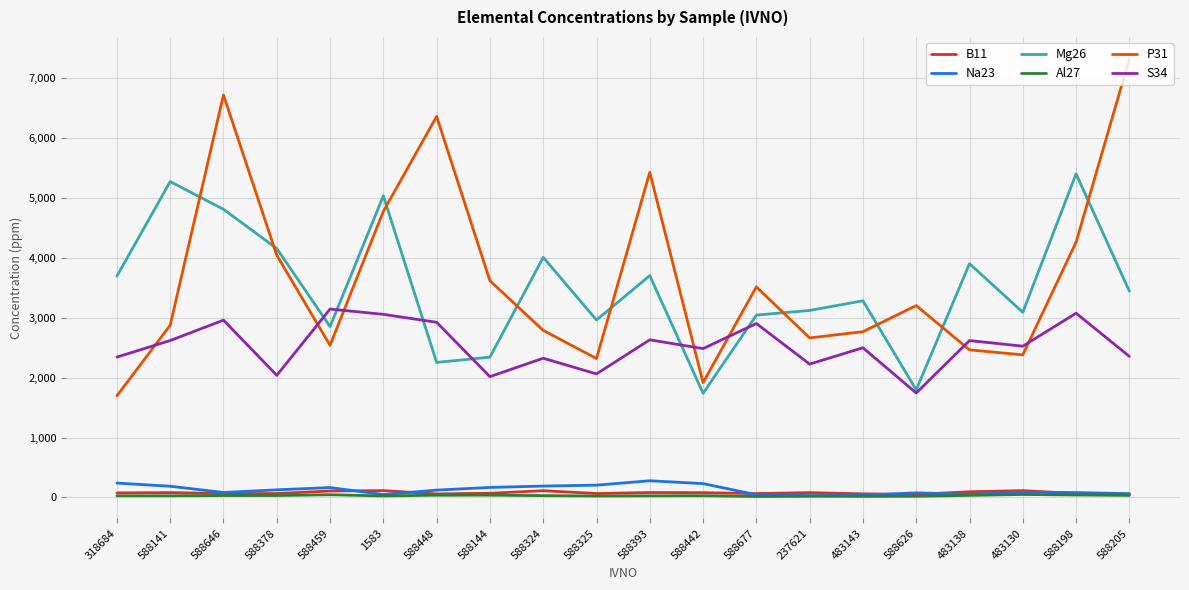

Is it true that Mg26 equals 4156.0 at 588378?

True